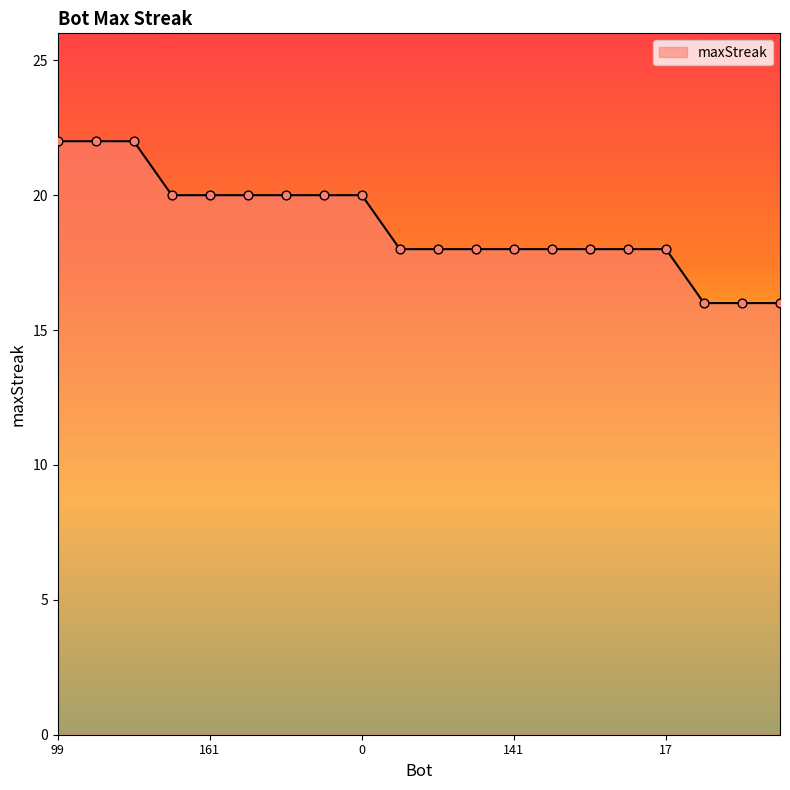

What is the maximum value shown in the chart?

22